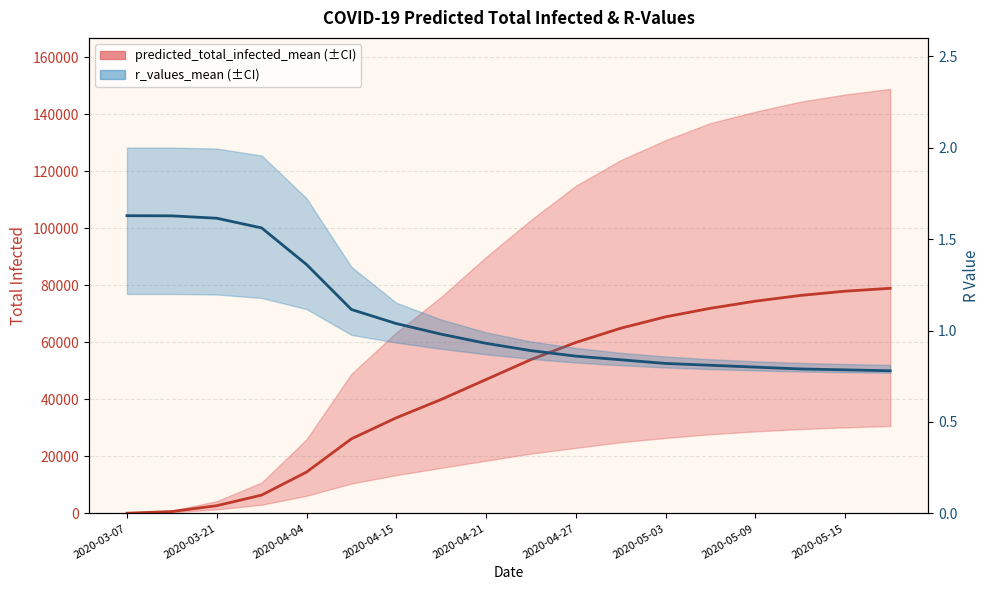

What position from the right is 2020-03-21?

17